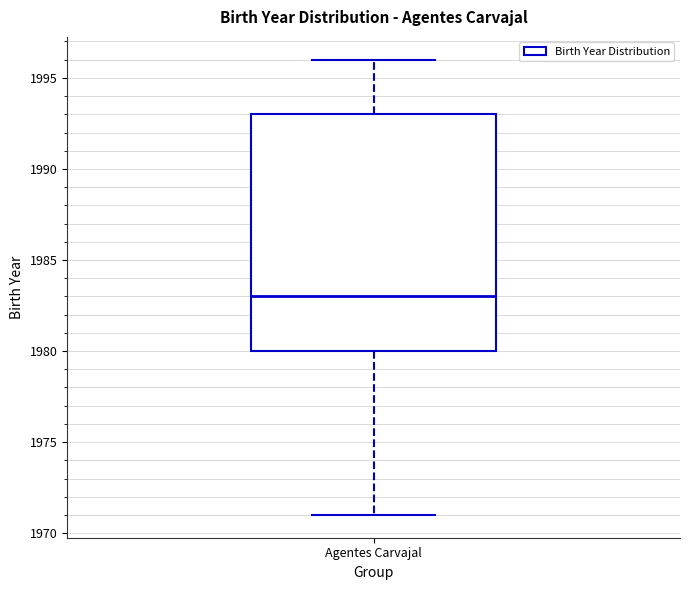

Read this box plot against the y-axis: the position of the median line, the range covered by the box, and the ends of both whiskers. The values are not printed on the chart, so give them approximately, as read against the axis.

median 1983, box 1980 to 1993, whiskers 1971 to 1996